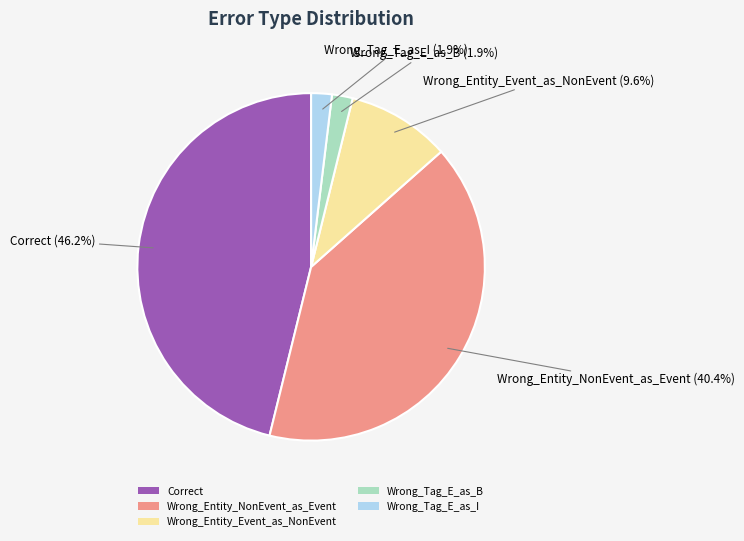

Does Wrong_Entity_Event_as_NonEvent account for over 50% of the chart?

No